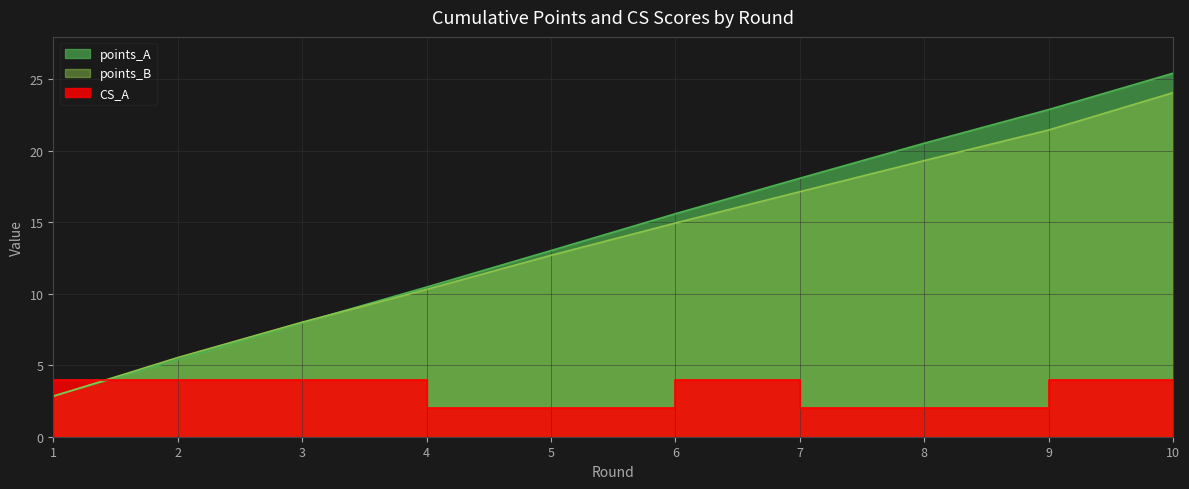

What is the approximate value of points_A at 5?

13.0